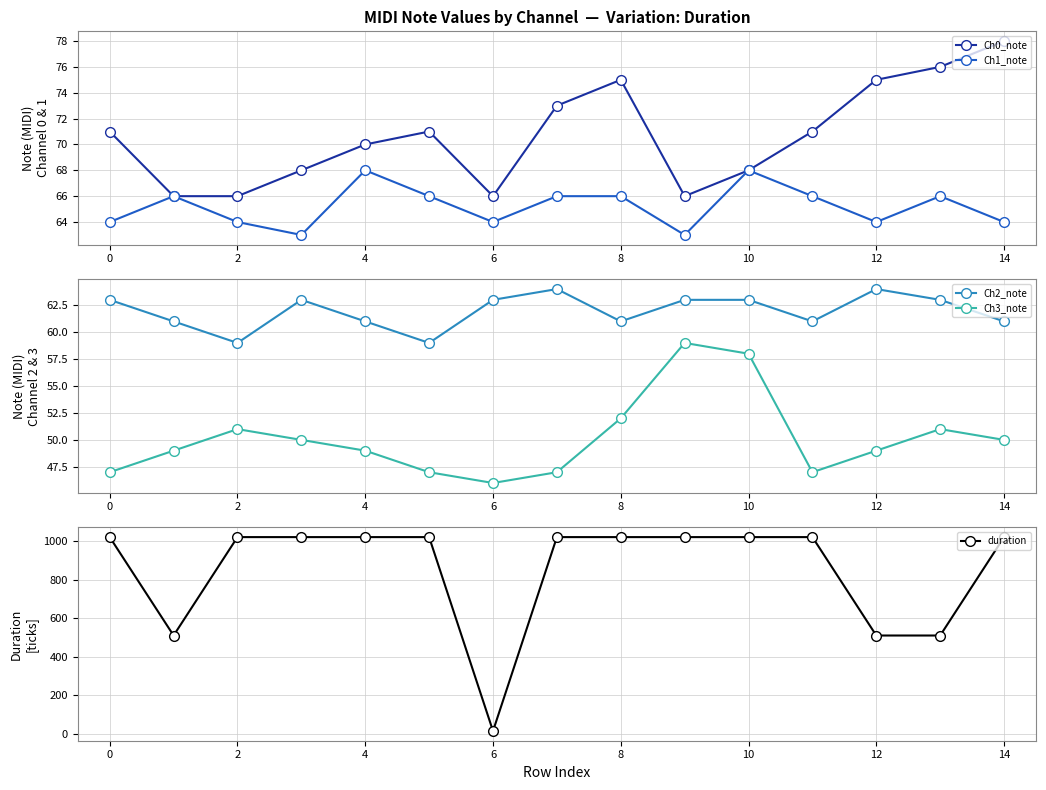

At 13, list the series in order from largest to smallest.

duration, Ch0_note, Ch1_note, Ch2_note, Ch3_note